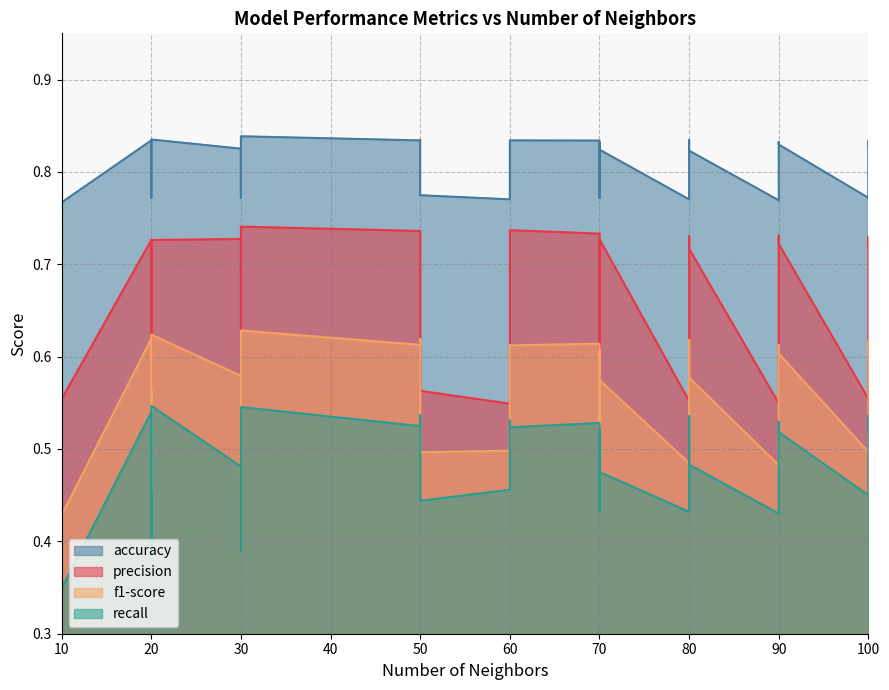

At 27, list the series in order from smallest to largest.

recall, f1-score, precision, accuracy